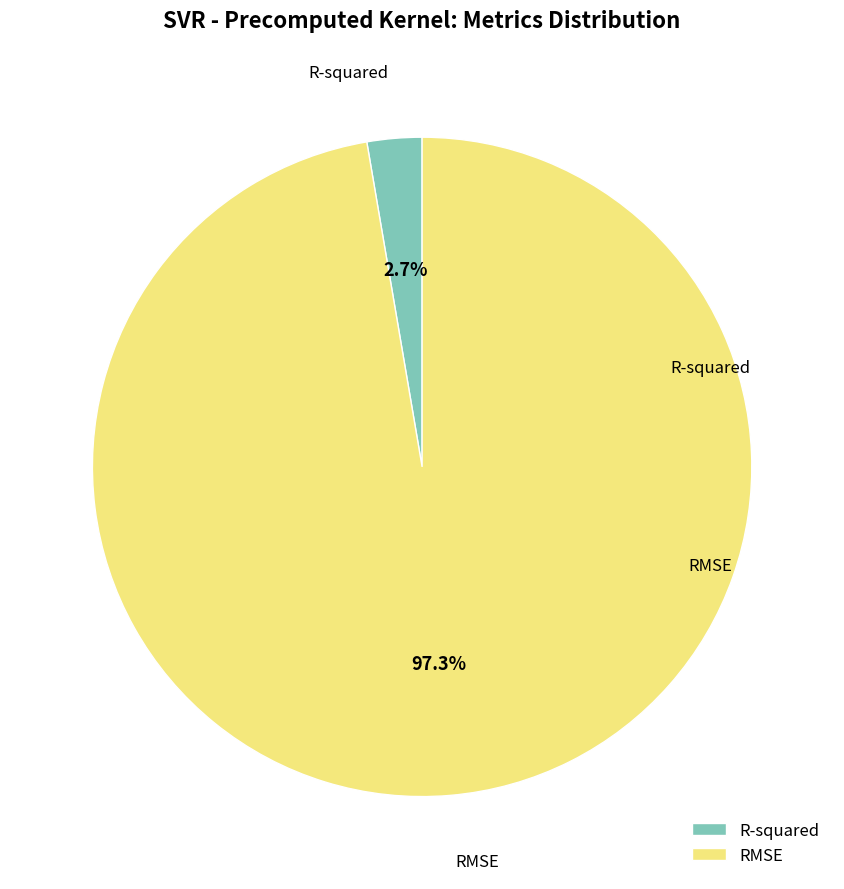

How much of the chart is everything except RMSE?

2.7%